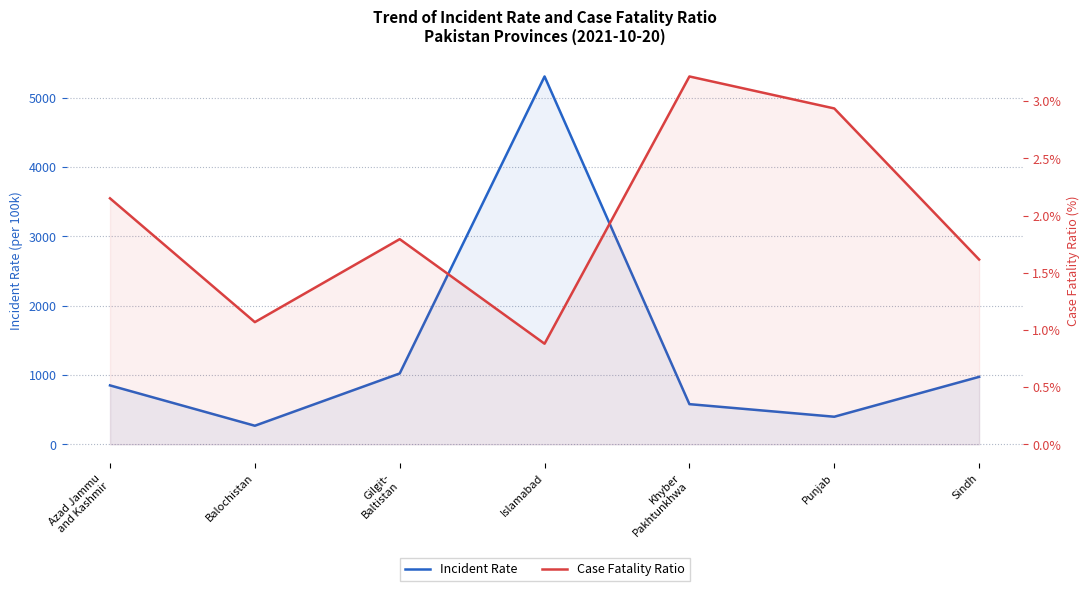

What is the sum of the Incident Rate values at Azad Jammu
and Kashmir and Sindh?

1824.7